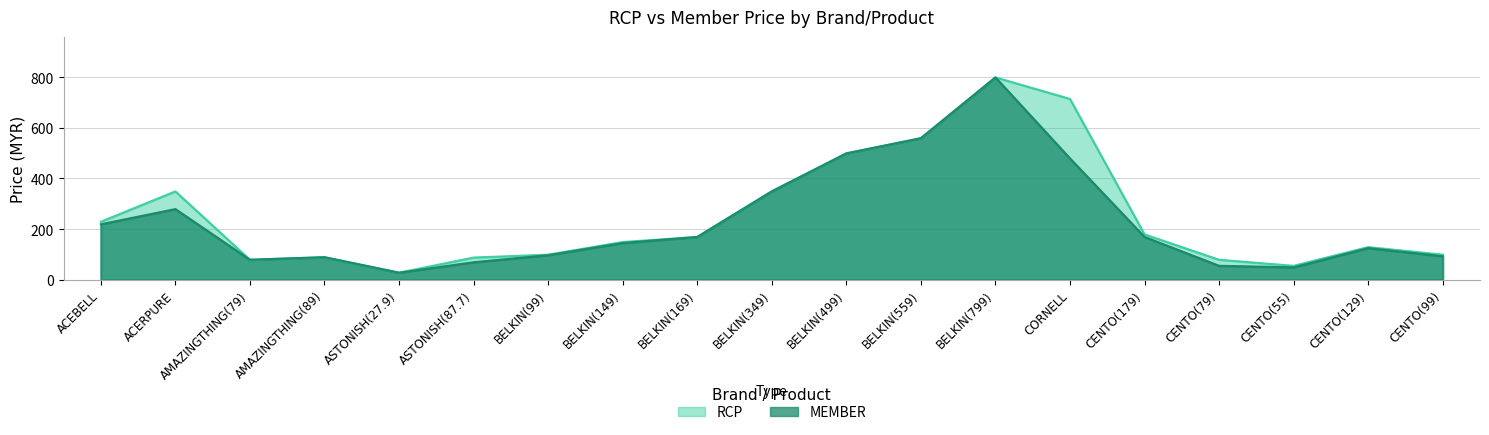

Rank the series by their average value, from highest to lowest.

RCP, MEMBER